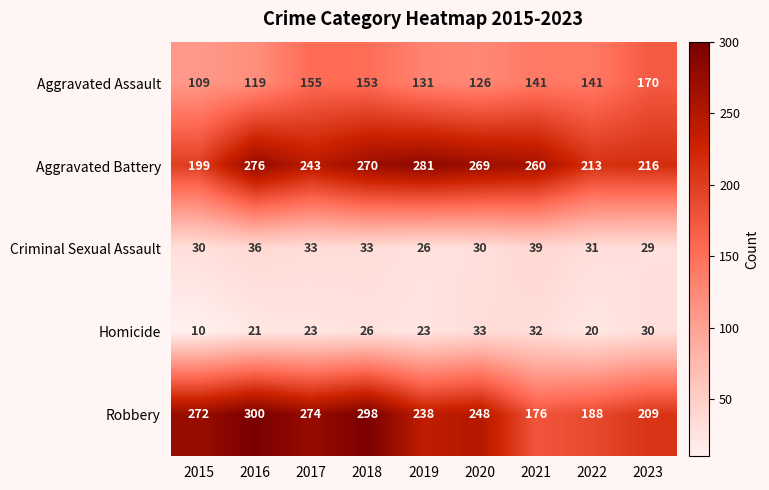

Between 2017 and 2019, which series saw the biggest shift?

Aggravated Battery